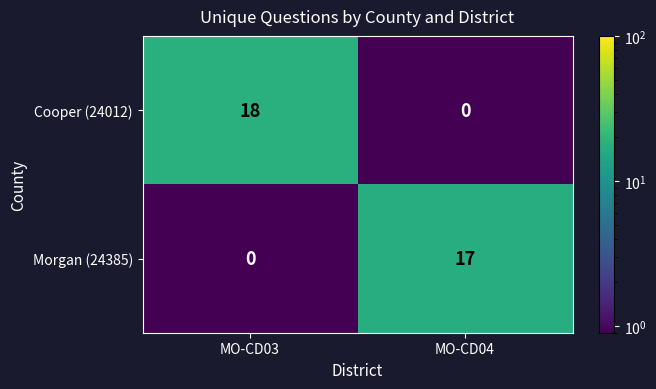

What is the total value across all series at MO-CD03?

18